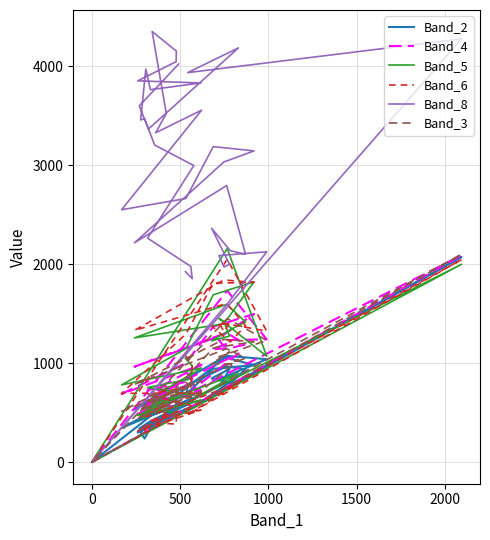

How many data points in Band_4 are less than 821?

20